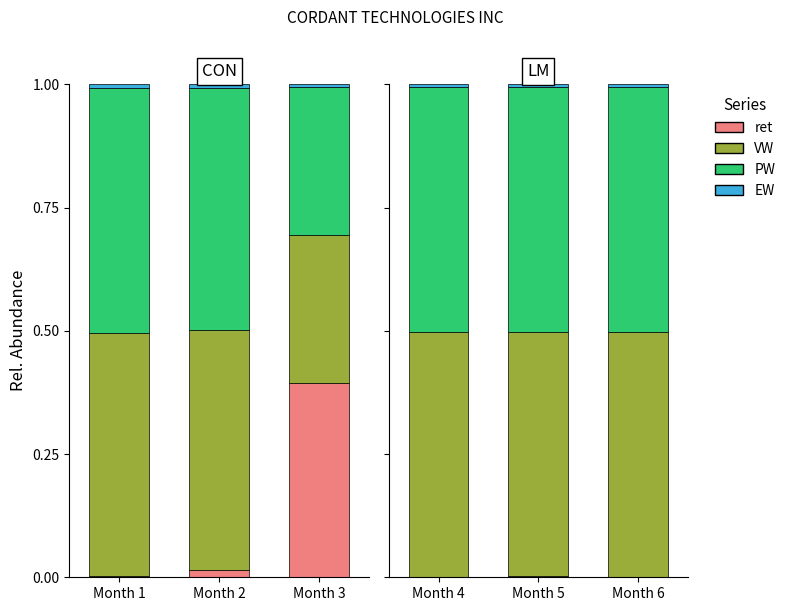

Is the value of VW at Month 4 greater than the value of ret at Month 5?

Yes